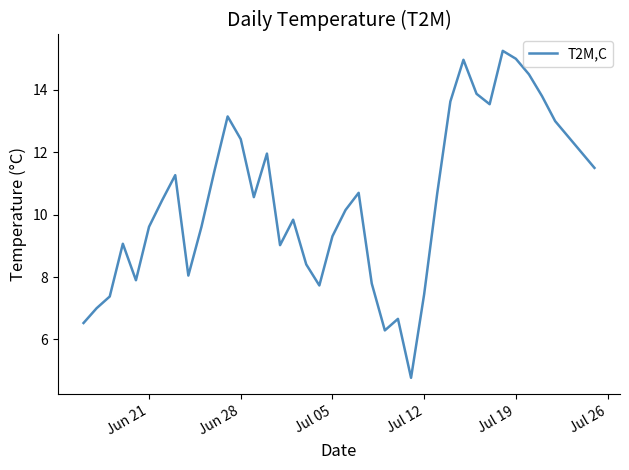

What is the minimum value shown in the chart?

4.8